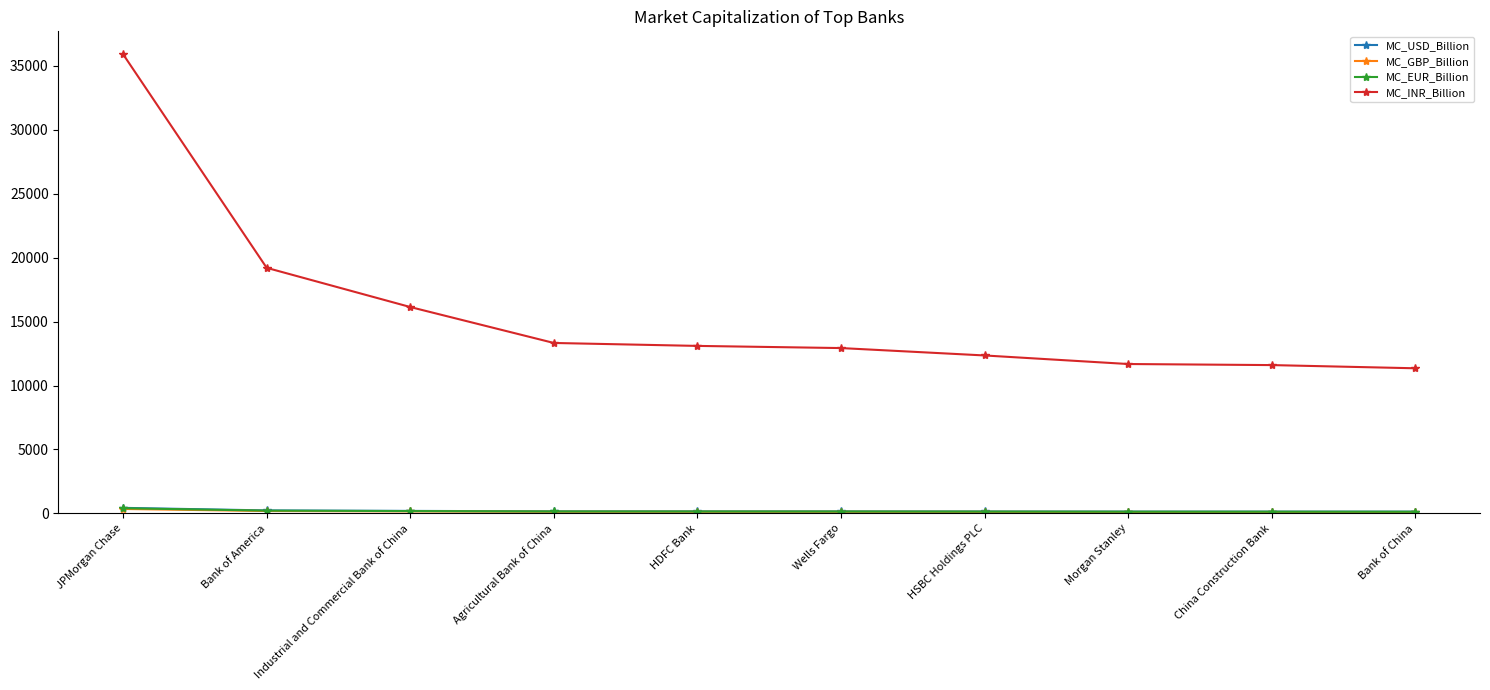

What is the maximum value shown in the chart?

35910.7